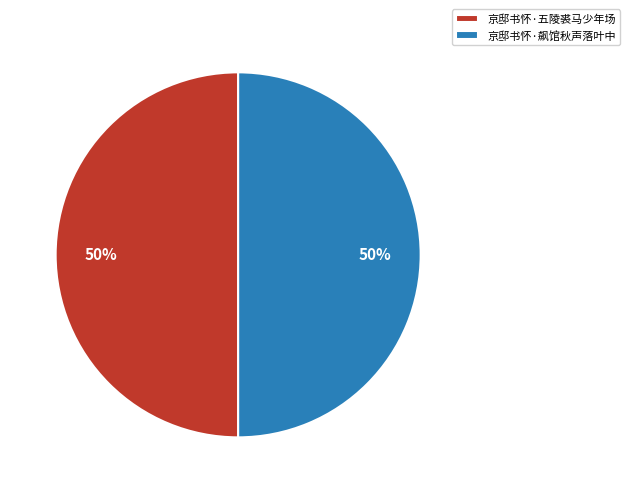

Is the sum of 京邸书怀·五陵裘马少年场 and 京邸书怀·飙馆秋声落叶中 greater than half?

Yes